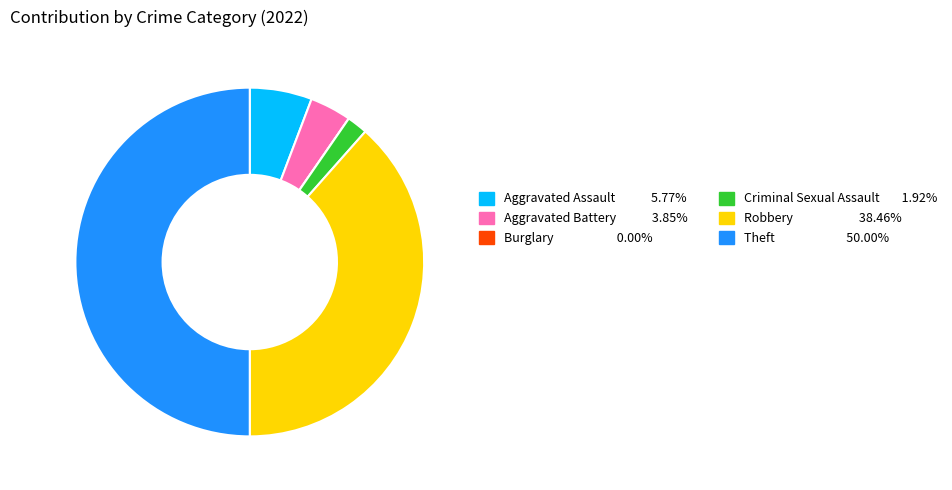

To the nearest percent, what is the average slice percentage?

17%